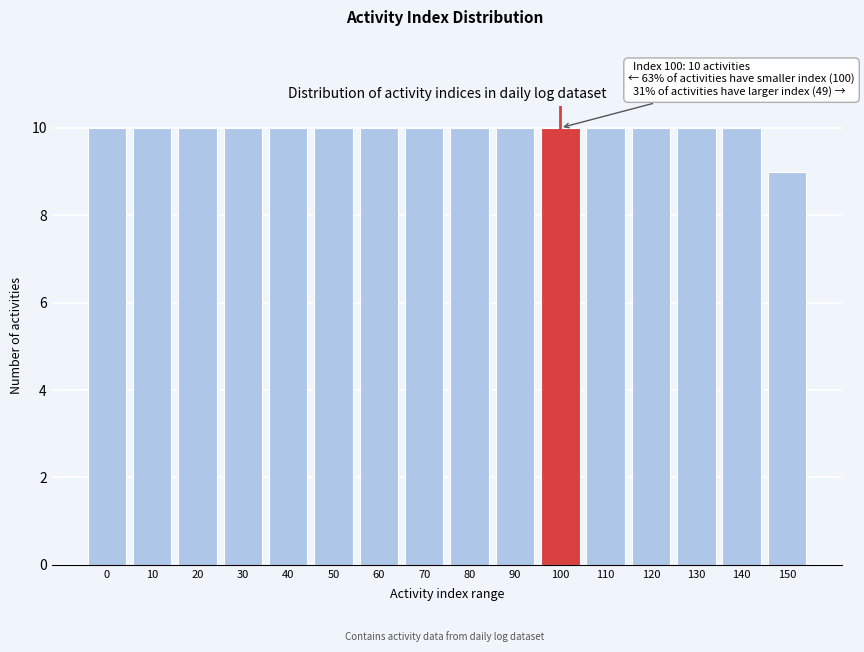

Reading right to left, transcribe all the data shown in this chart.

150=9	140=10	130=10	120=10	110=10	100=10	90=10	80=10	70=10	60=10	50=10	40=10	30=10	20=10	10=10	0=10